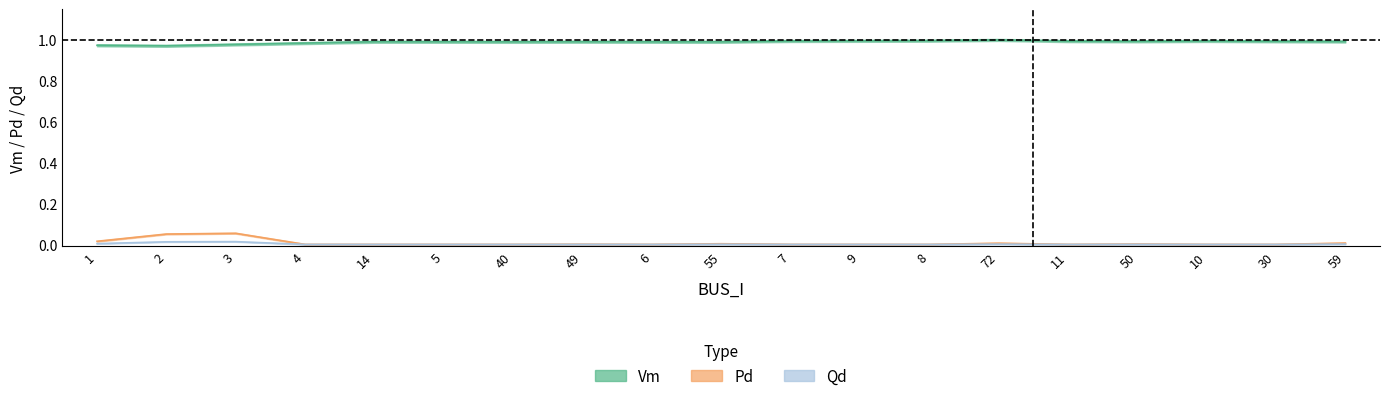

Is this an area chart (filled region under the line)?

No